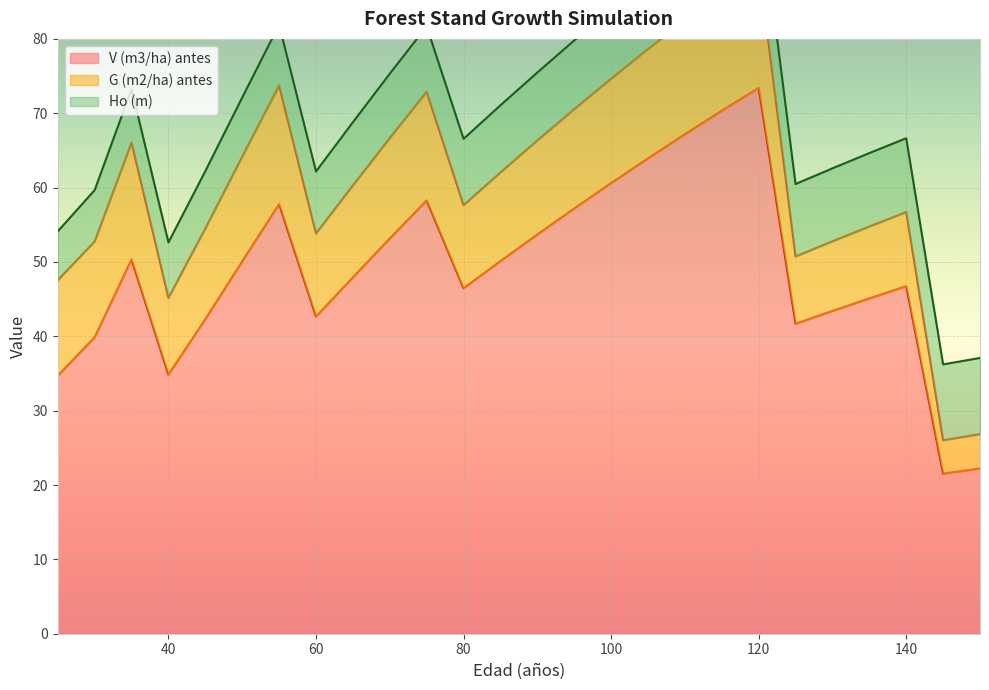

What is the value of the V (m3/ha) antes point at the 23rd from the left?

45.1